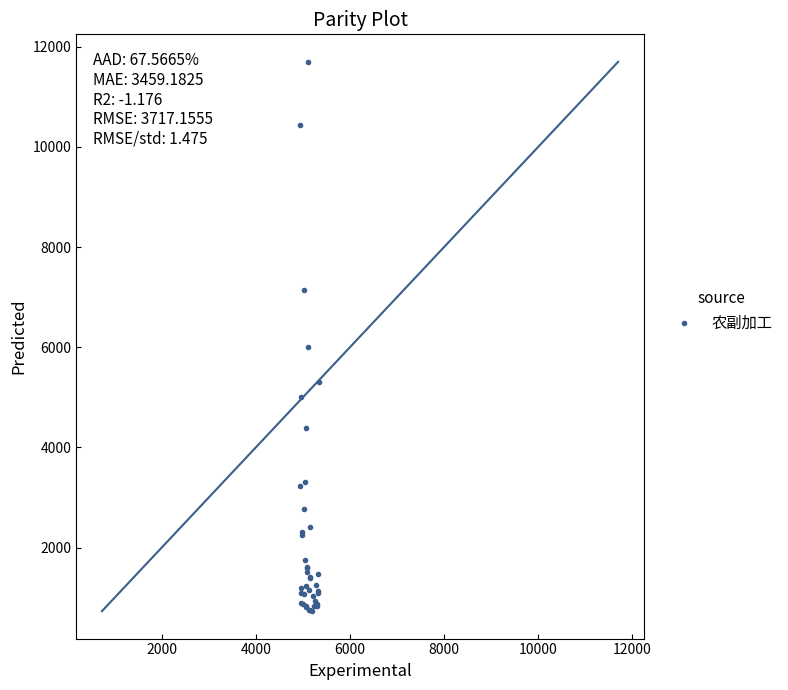

What Y value in the scatter plot is closest to 6215?

6000.0